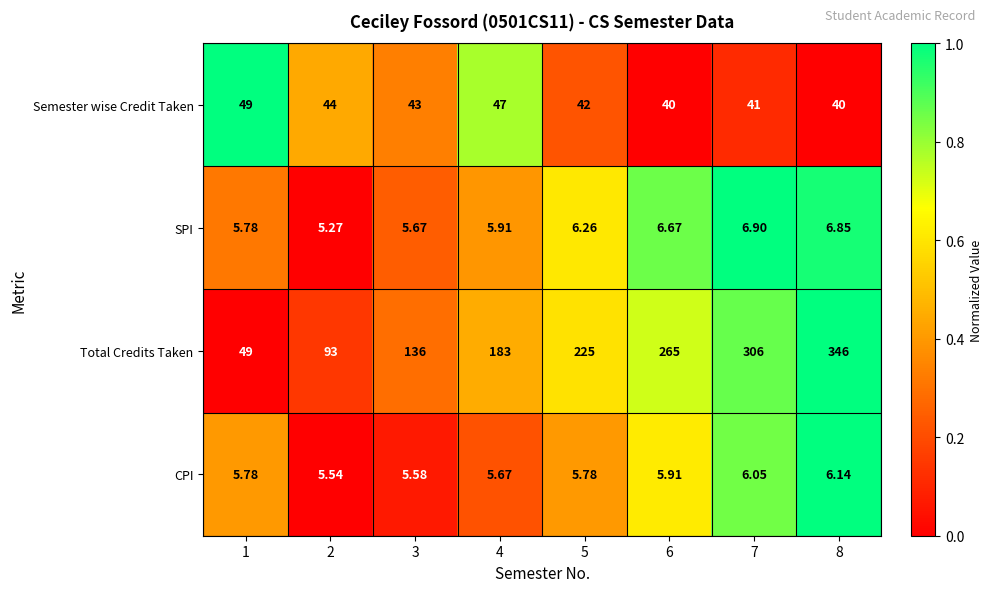

Which series has the widest spread of values?

Total Credits Taken